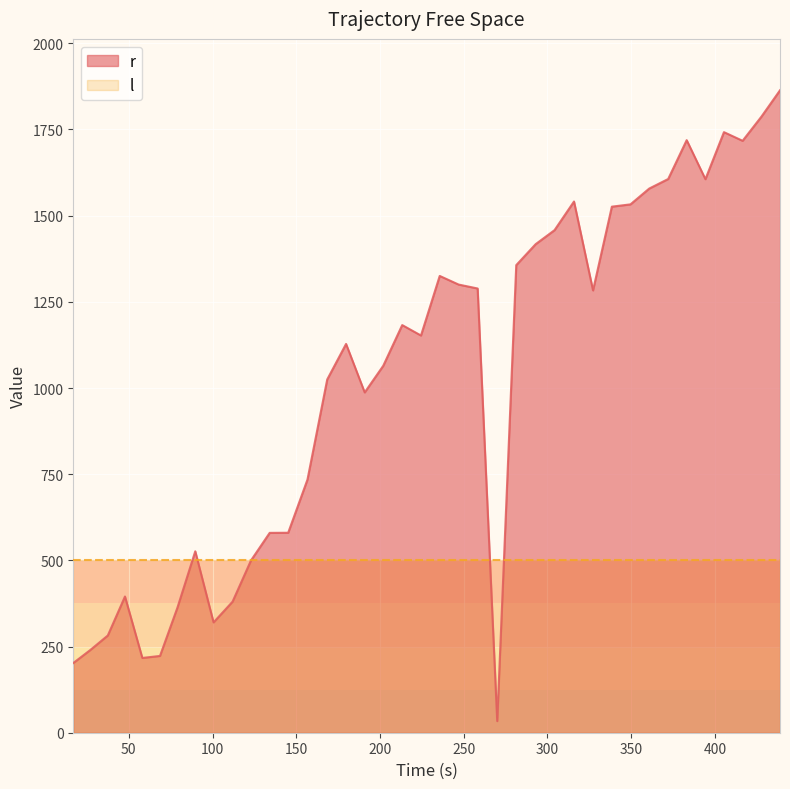

Rank the series by their average value, from highest to lowest.

r, l